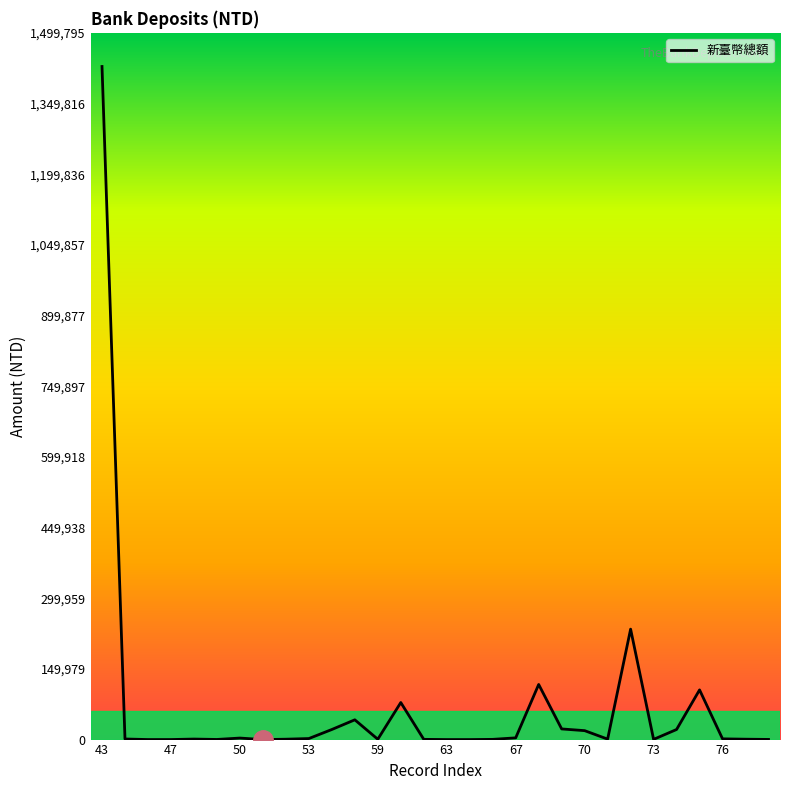

What is the greatest value displayed?

1428377